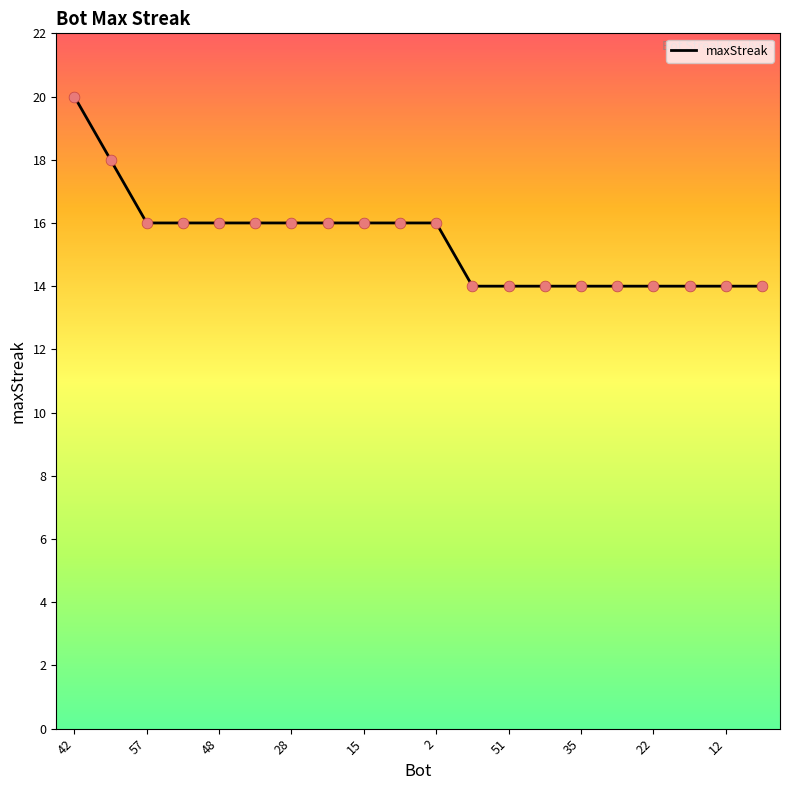

What is the difference between the maximum and minimum values?

6